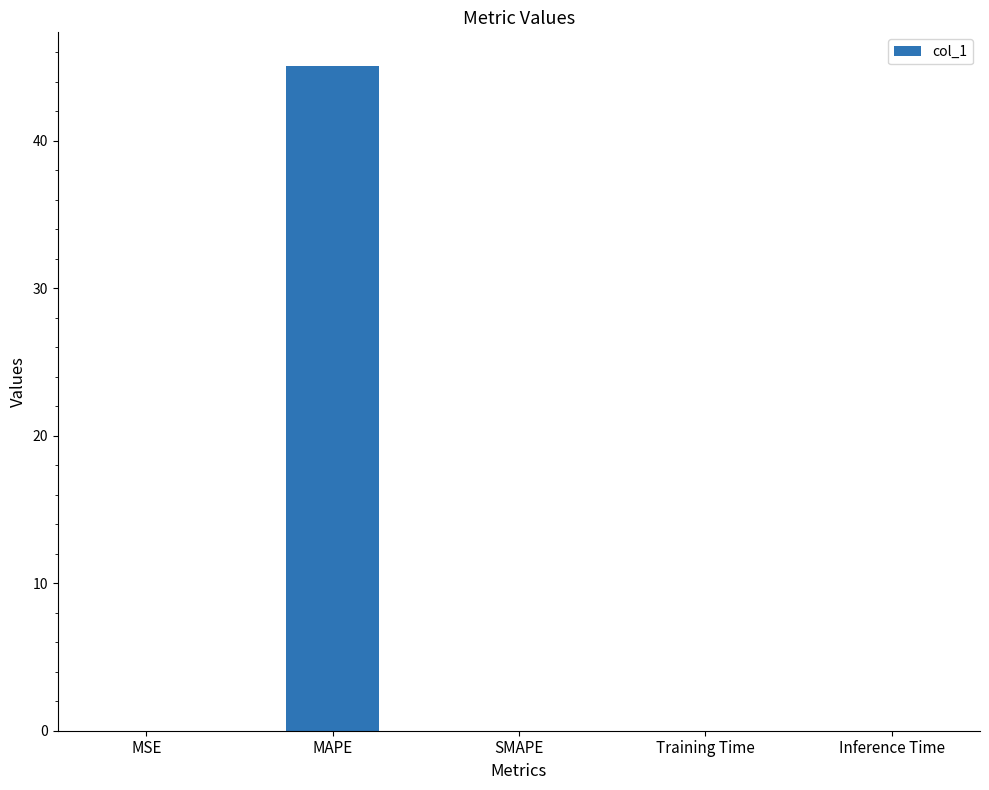

Which category has the highest value across all series?

MAPE